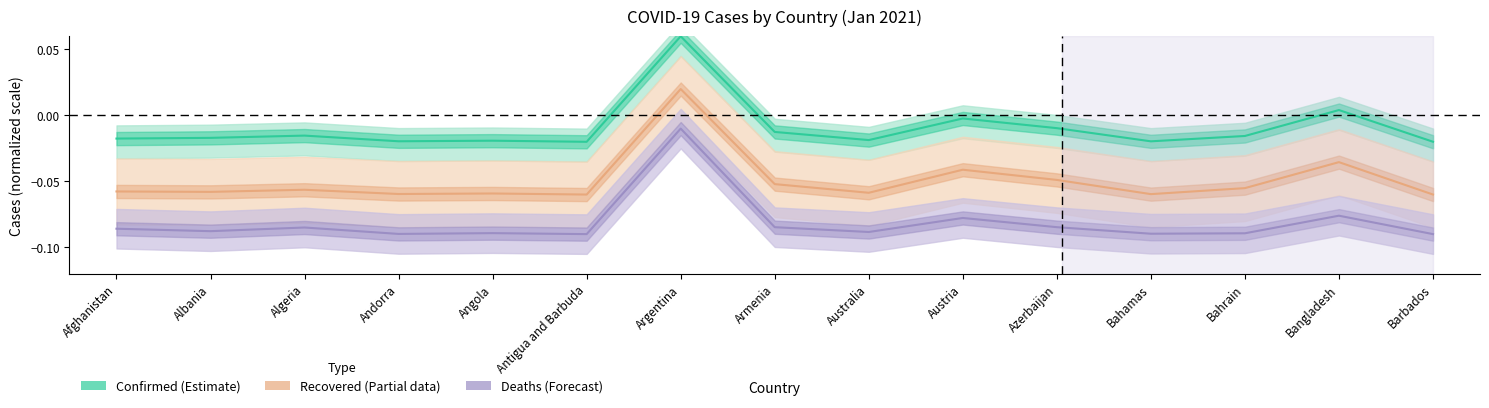

True or false: Deaths has more than 0 interior local peaks.

True